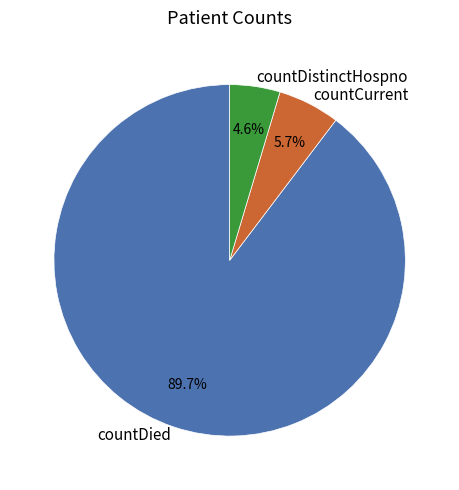

To the nearest percent, what is the difference between the largest and smallest slice percentages?

85%